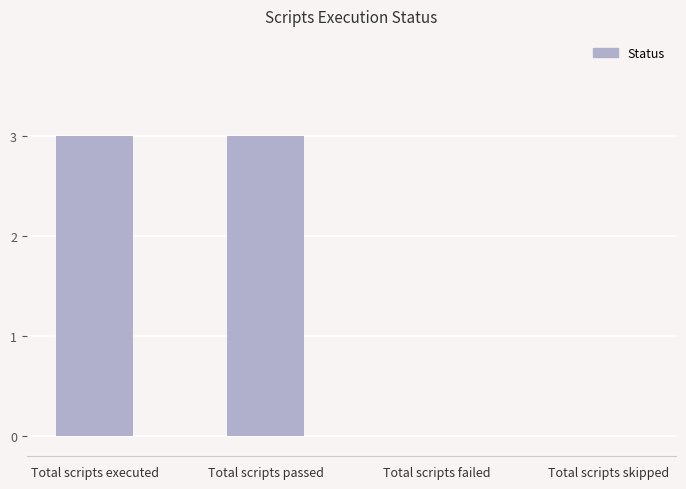

What is the sum of the values at Total scripts failed and Total scripts passed?

3